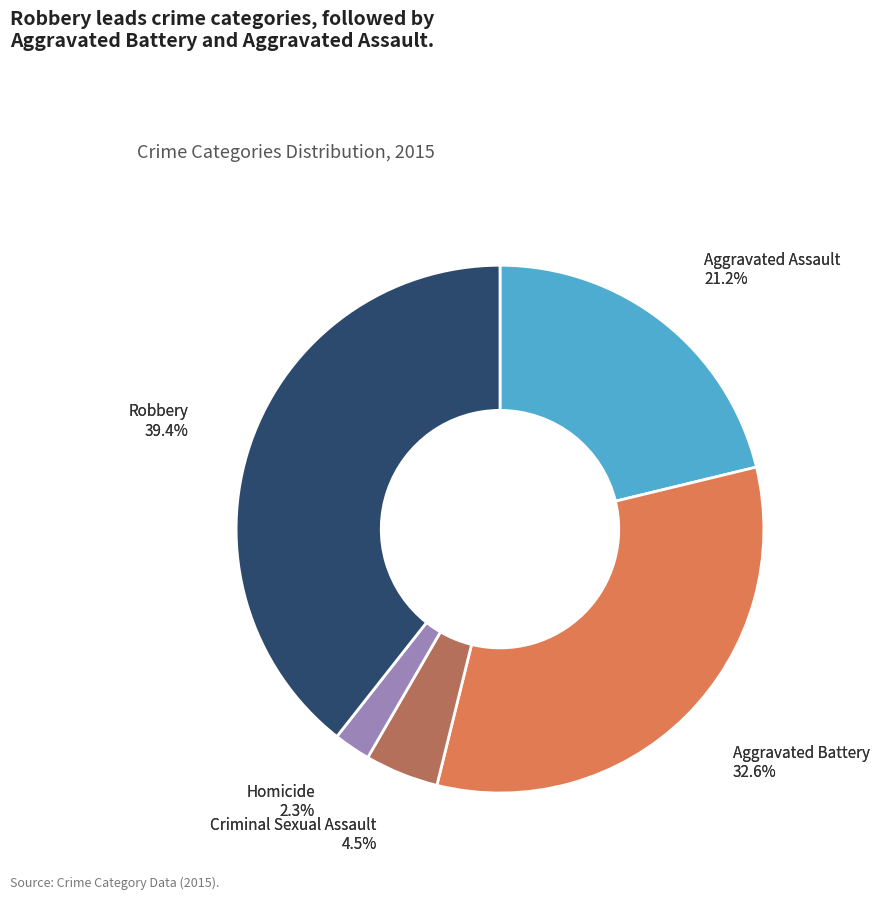

What is the smallest slice in the pie chart?

Homicide